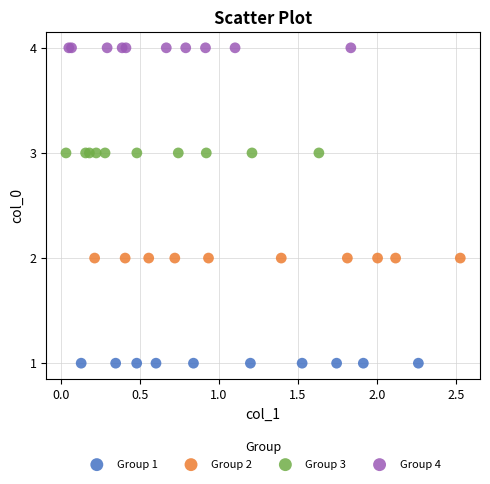

Which series contains the lowest Y value?

Group 1